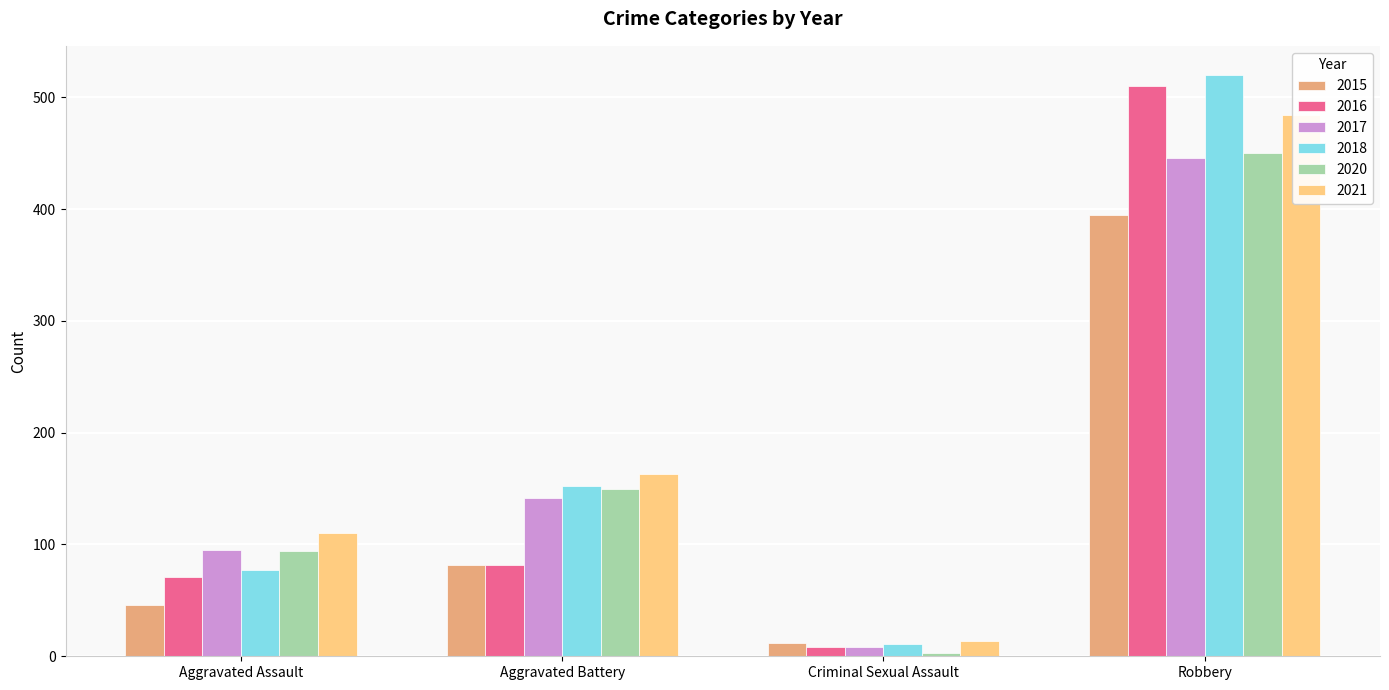

What is the difference between the maximum and minimum values in the 2018 series?

509